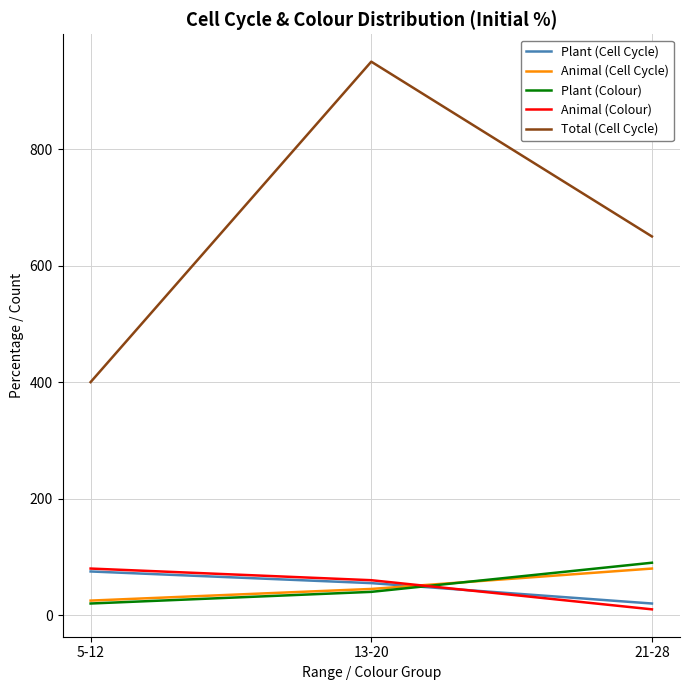

At which label does Plant (Cell Cycle) reach its minimum?

21-28